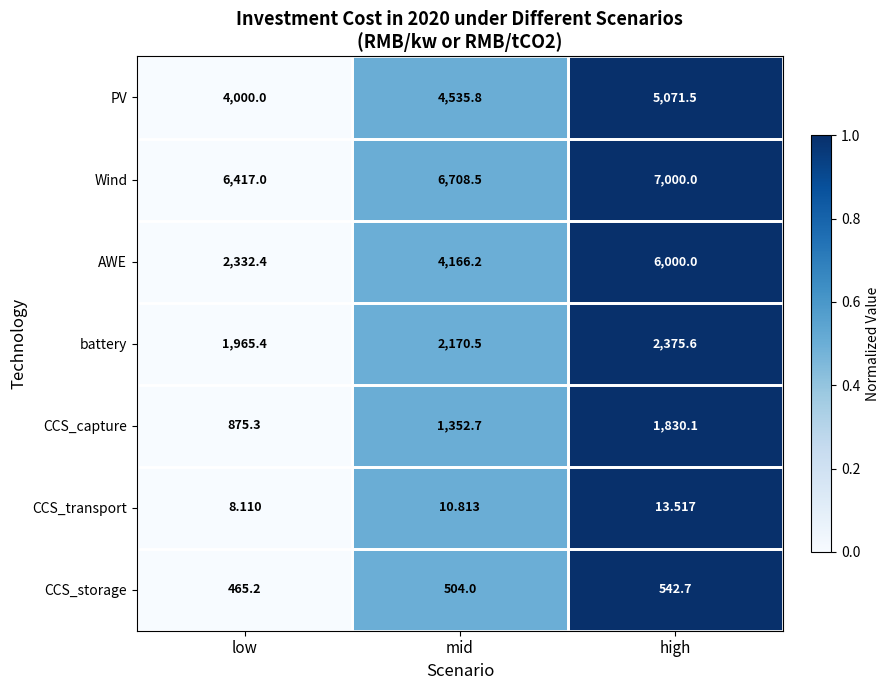

Which series changed the most between low and mid?

AWE